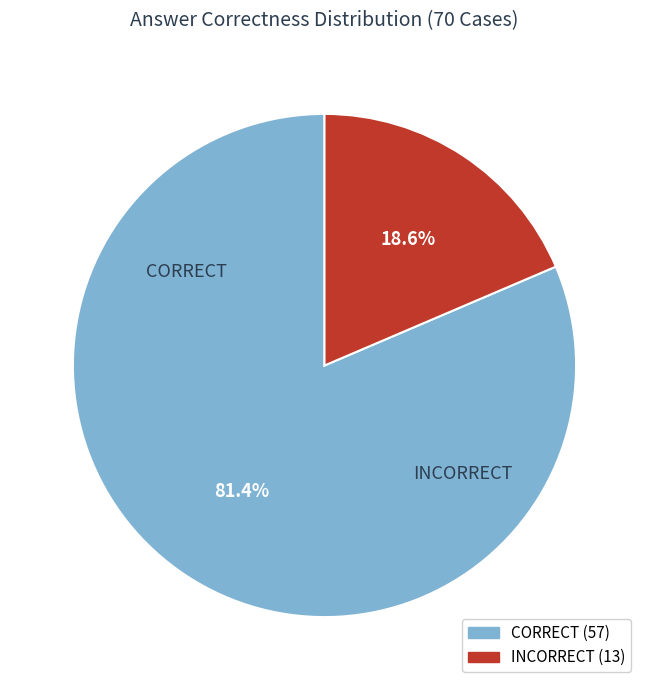

Approximately how many times larger is the value at CORRECT compared to INCORRECT?

4.4